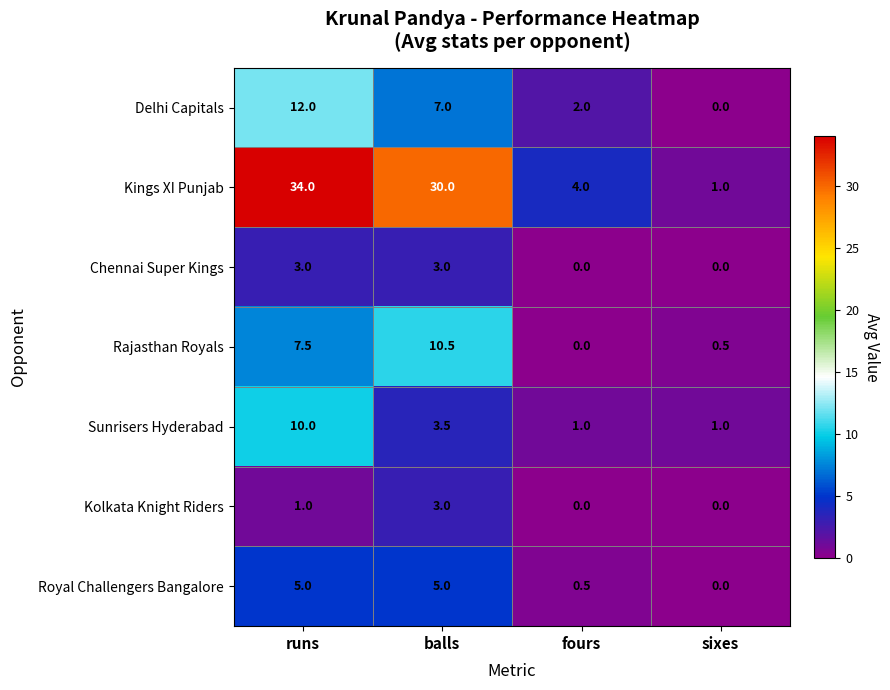

True or false: Kolkata Knight Riders has a value of 0.0 at sixes.

True